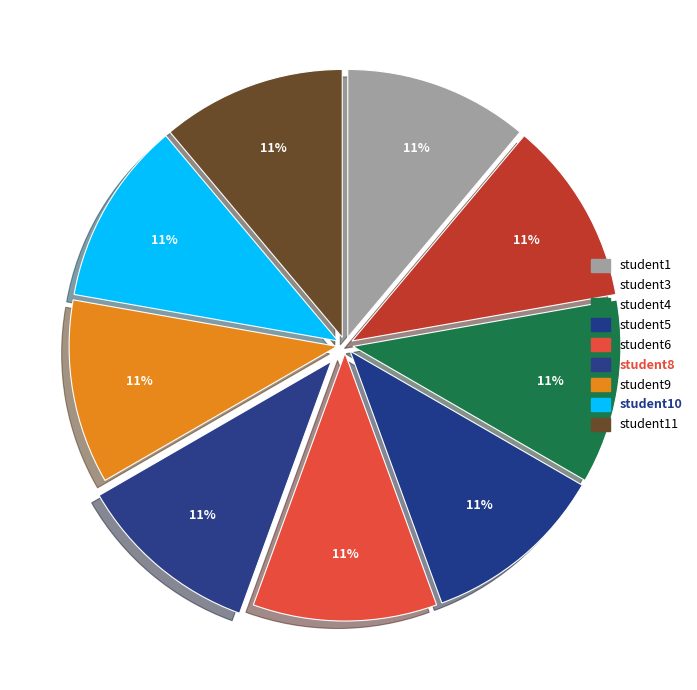

Is there a majority slice in this chart?

No